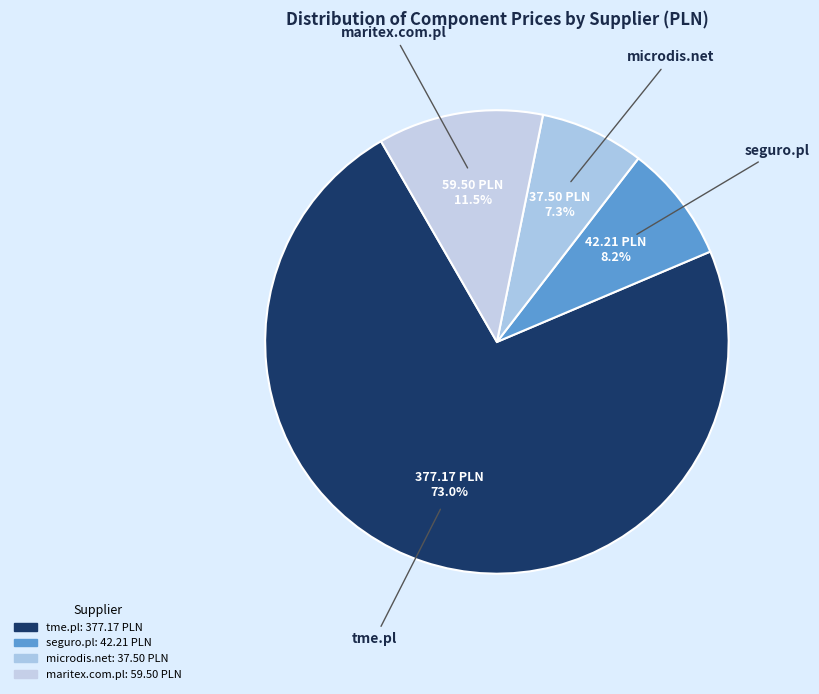

How many slices are in this pie chart?

4